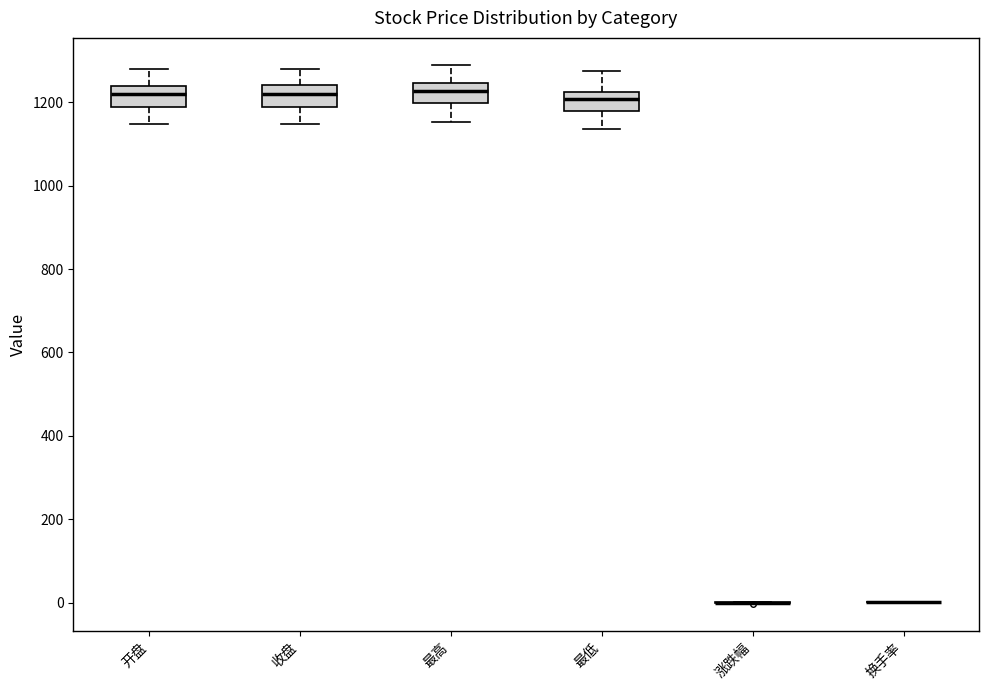

Where is the lower edge of the box for 最高 on the y-axis? The values are not printed on the chart, so give them approximately, as read against the axis.

1200